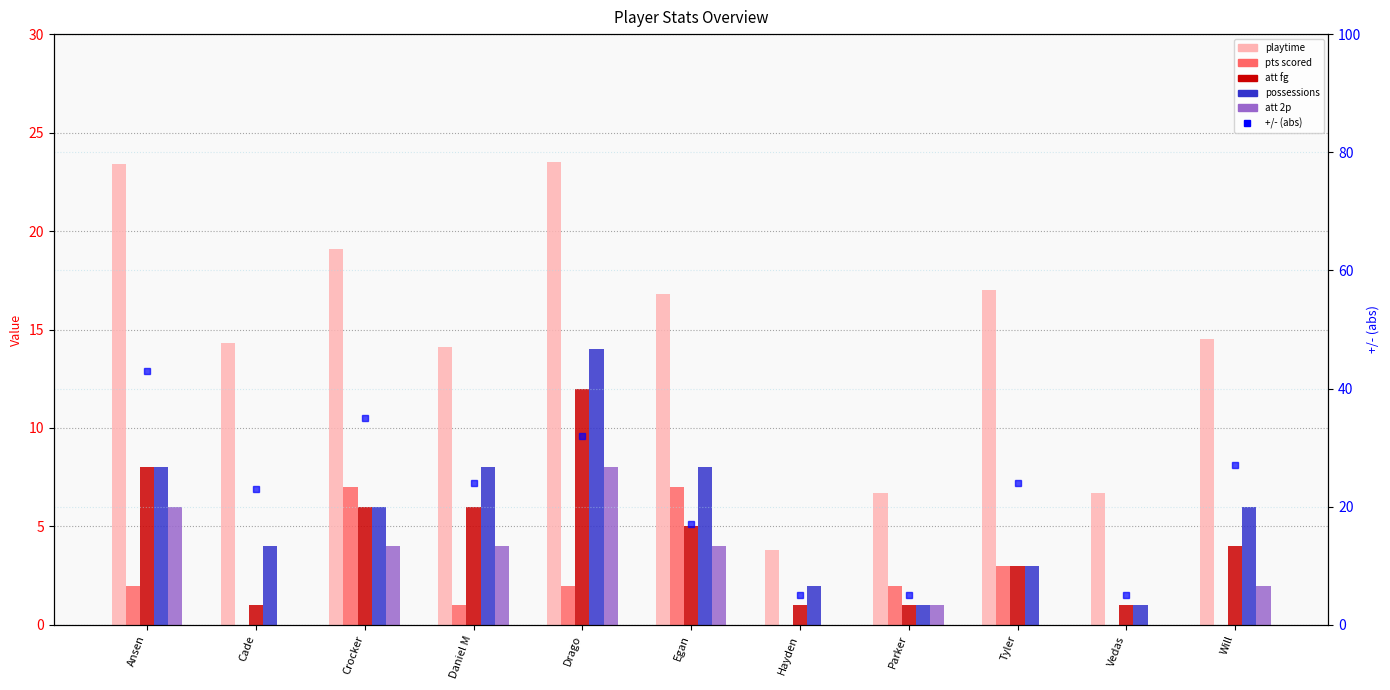

What position from the left is Tyler?

9